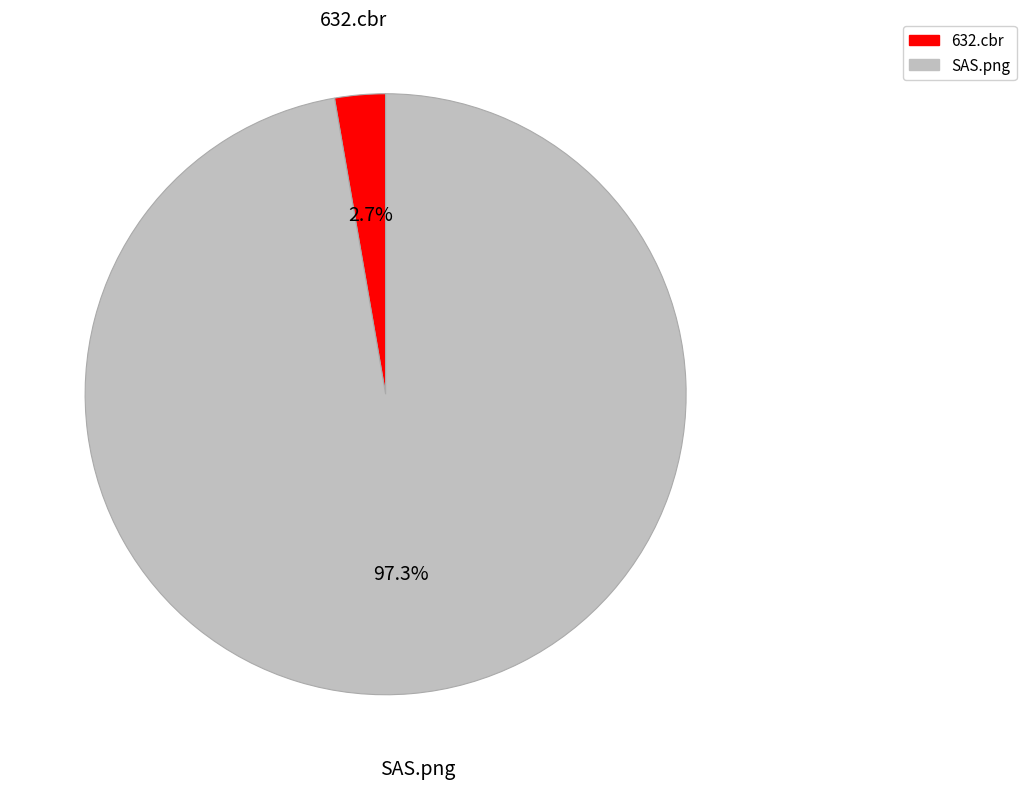

Is there any slice that represents more than half of the pie?

Yes